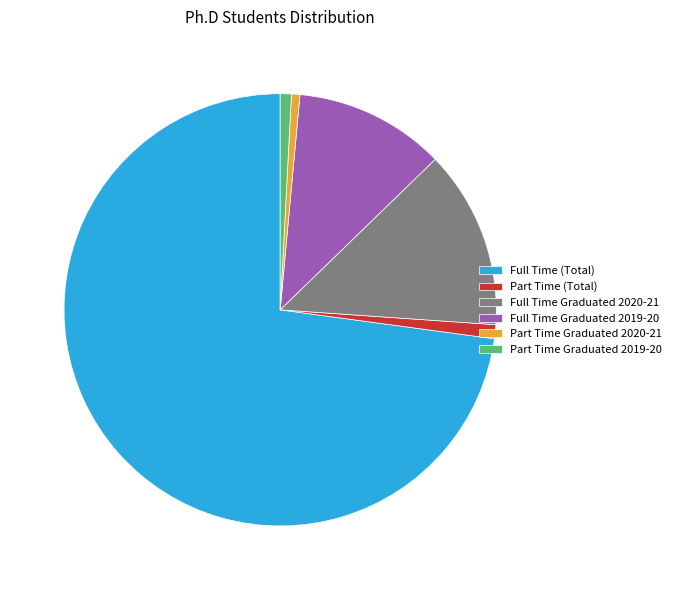

Is there any slice that represents more than half of the pie?

Yes